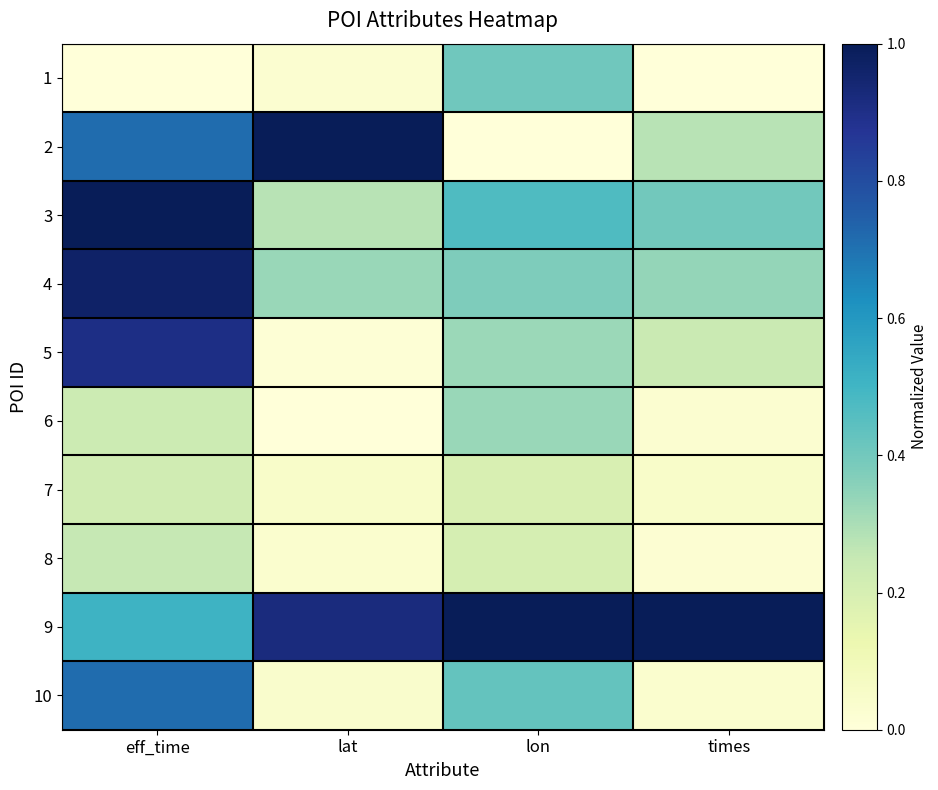

At how many categories does at least one series exceed 0?

4